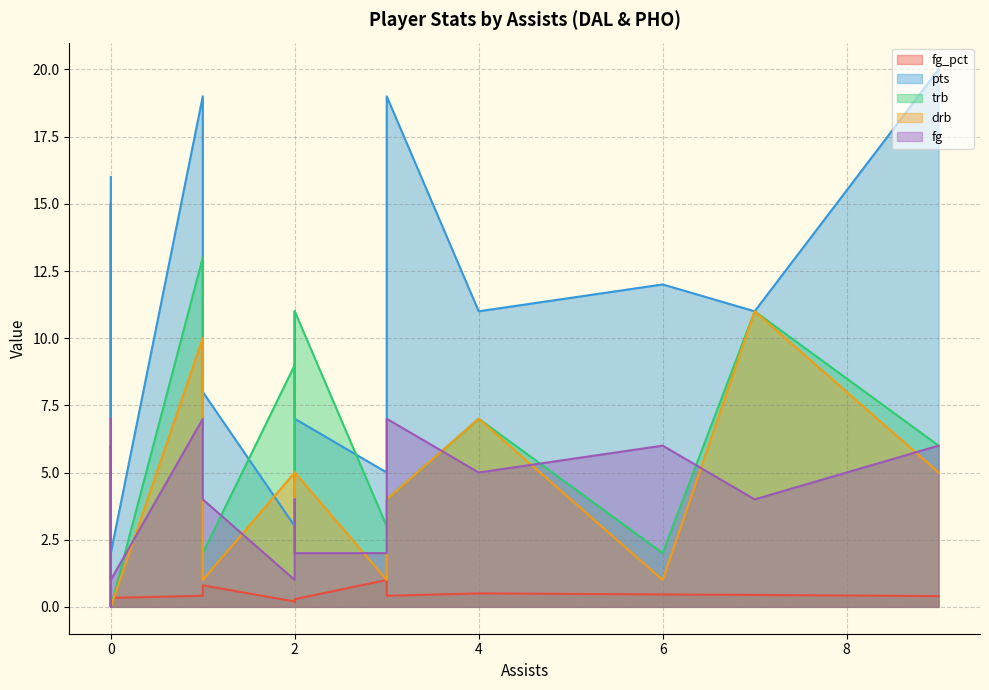

Rank the series by their maximum value, from highest to lowest.

pts, trb, drb, fg, fg_pct